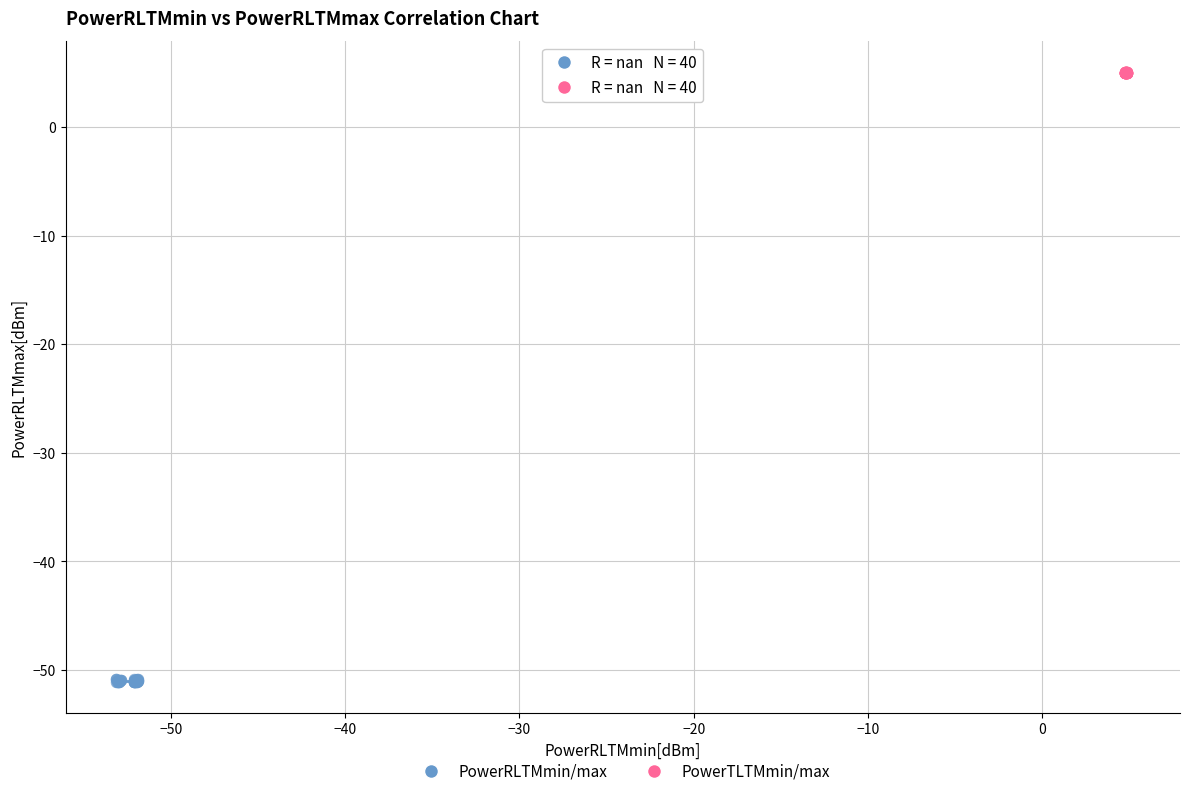

Which series contains the highest Y value?

PowerTLTMmin/max